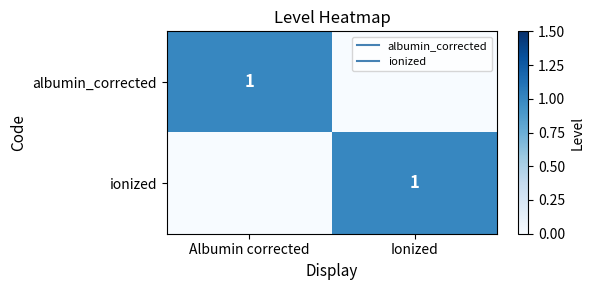

Rank the series at Albumin corrected from highest to lowest value.

albumin_corrected, ionized